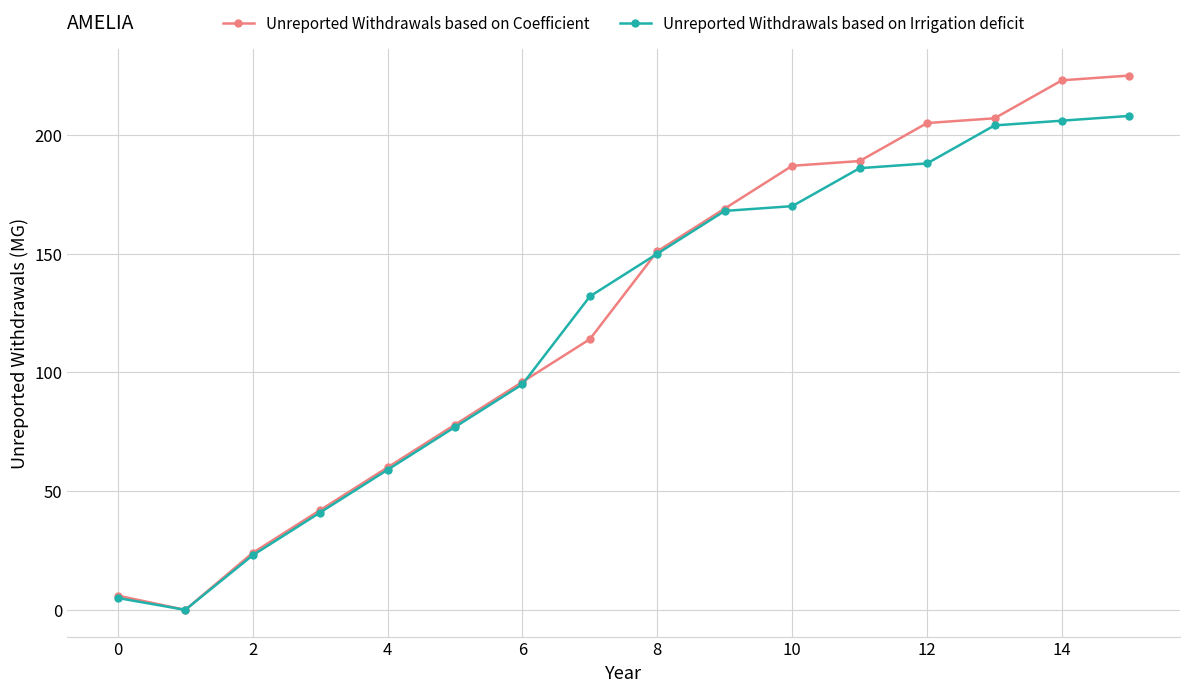

At how many categories does at least one series exceed 178?

6